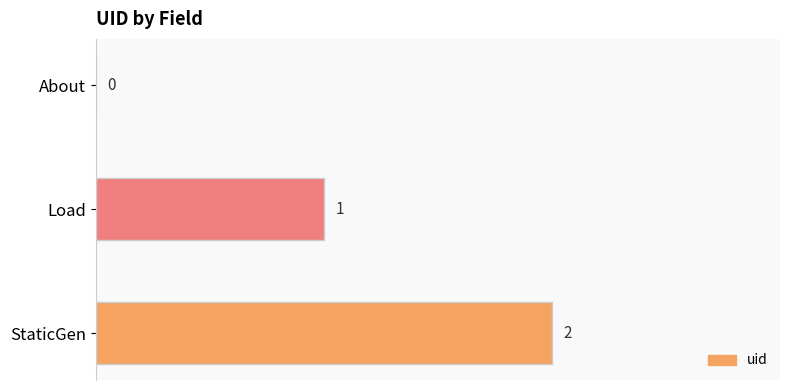

Approximately how many times larger is the value at StaticGen compared to Load?

2.0